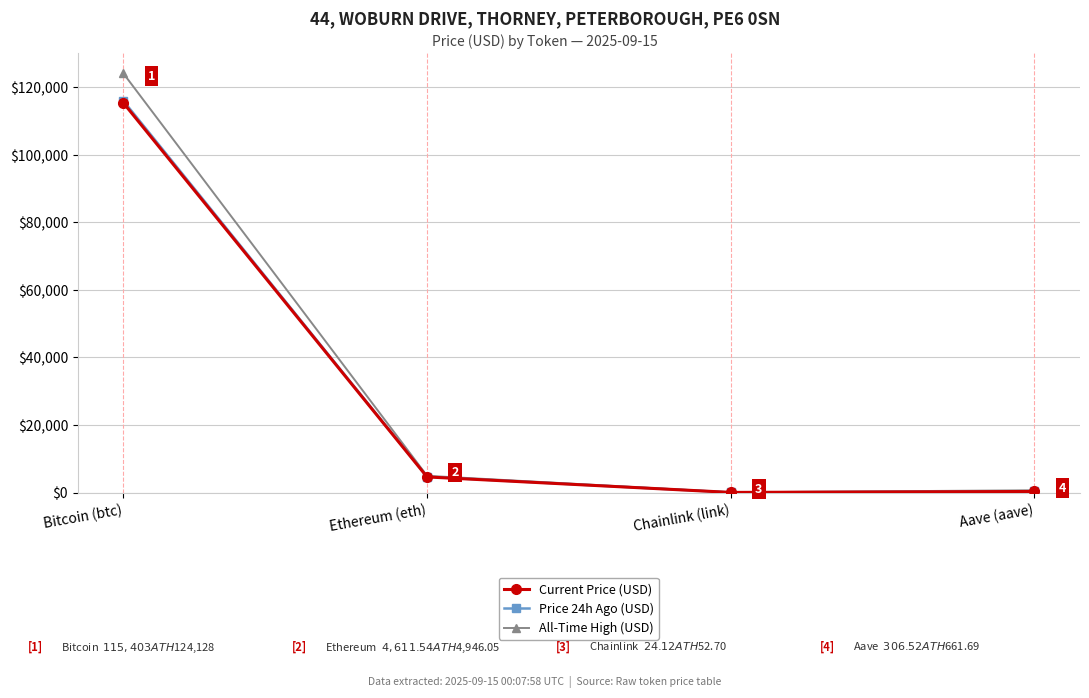

What value does the Current Price (USD) series have at Chainlink (link)?

24.1